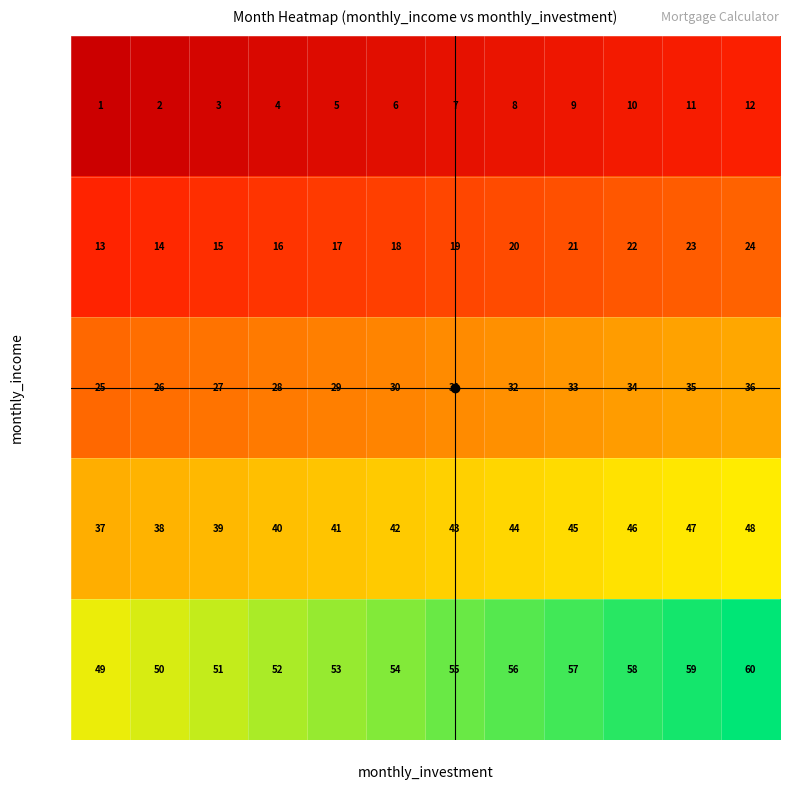

How many series are shown in this chart?

5